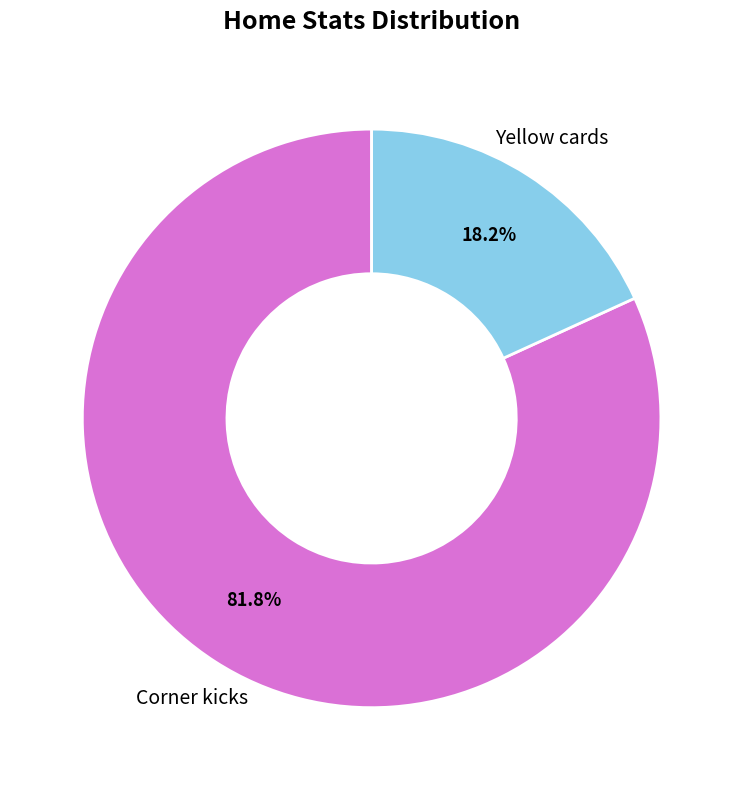

Is there a majority slice in this chart?

Yes